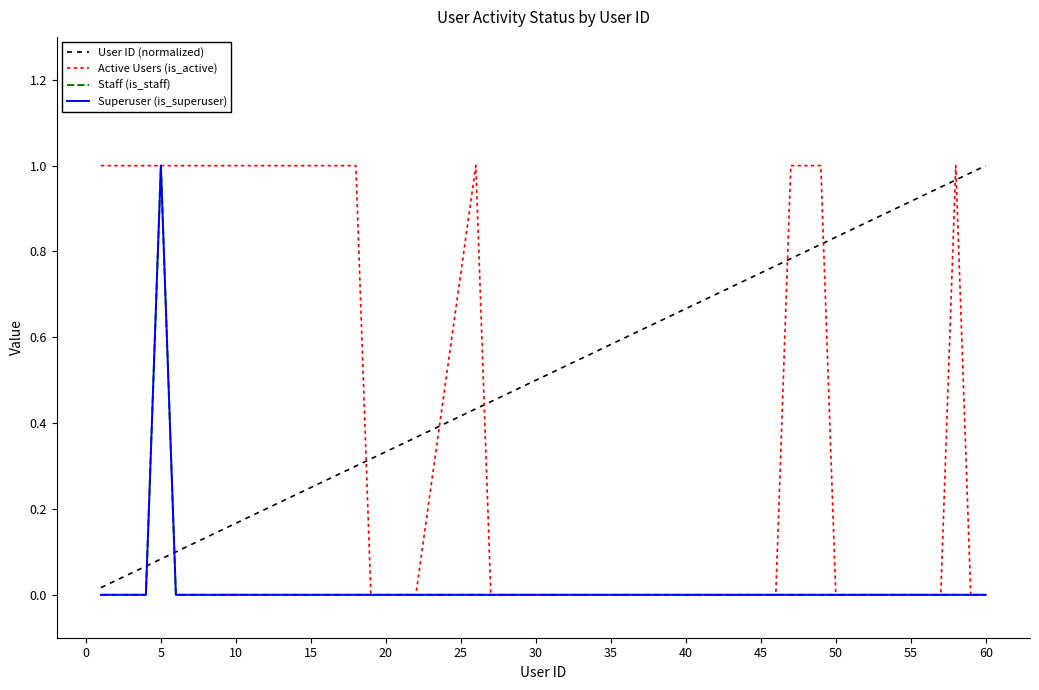

What is the label of the 17th point from the right?

35